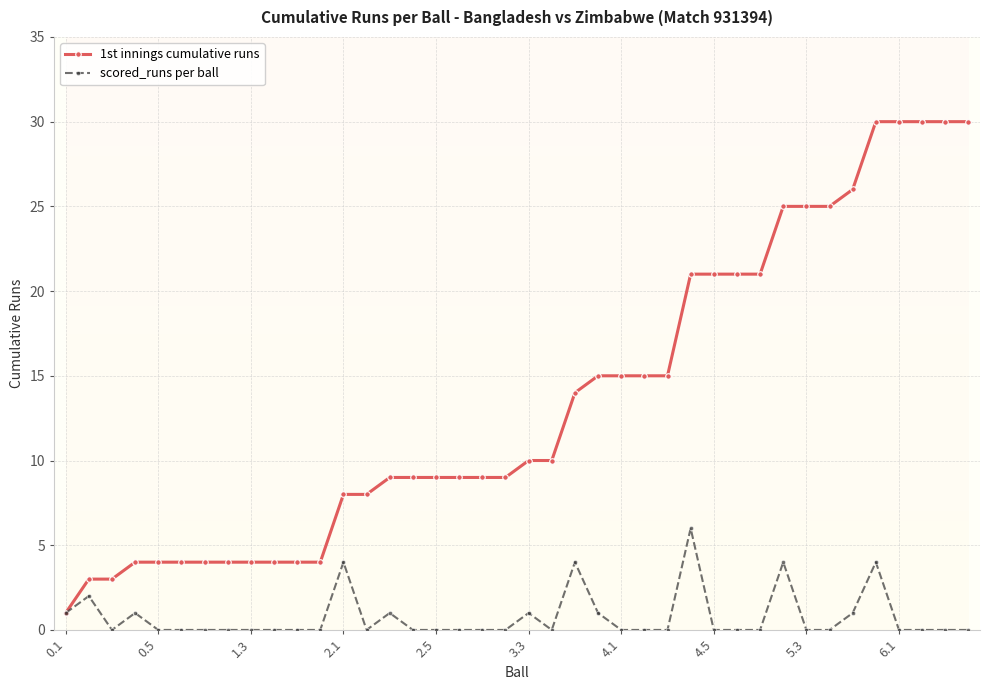

What is the maximum value shown in the chart?

30